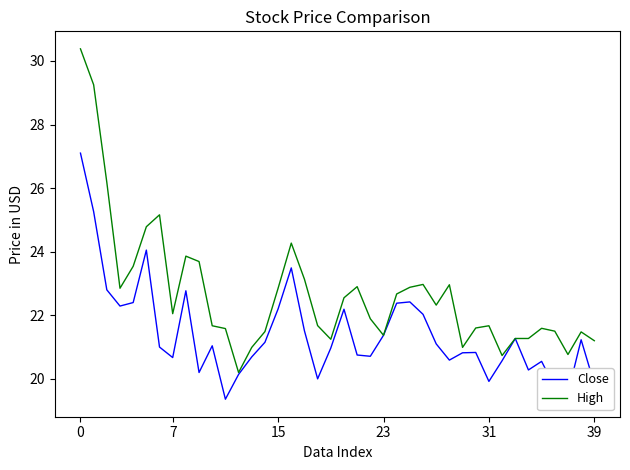

What is the difference between the maximum and minimum values in the Close series?

7.7